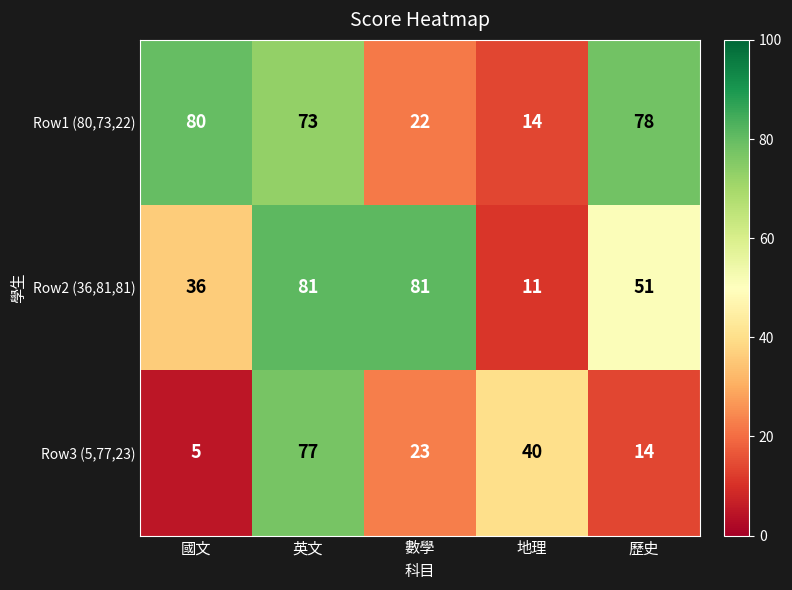

Which series has the widest spread of values?

Row3 (5,77,23)